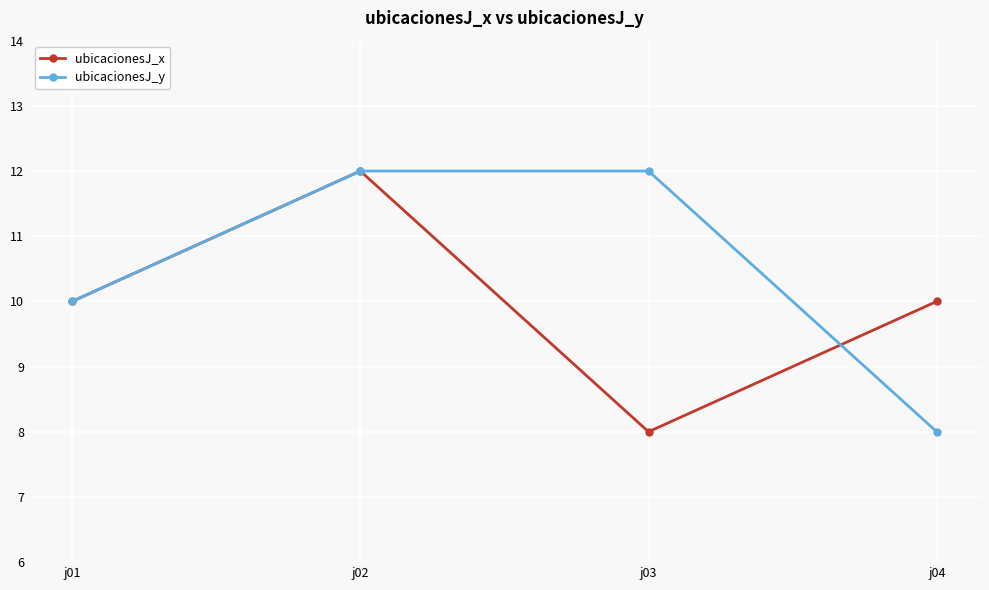

Between j03 and j04, which series saw the biggest shift?

ubicacionesJ_y